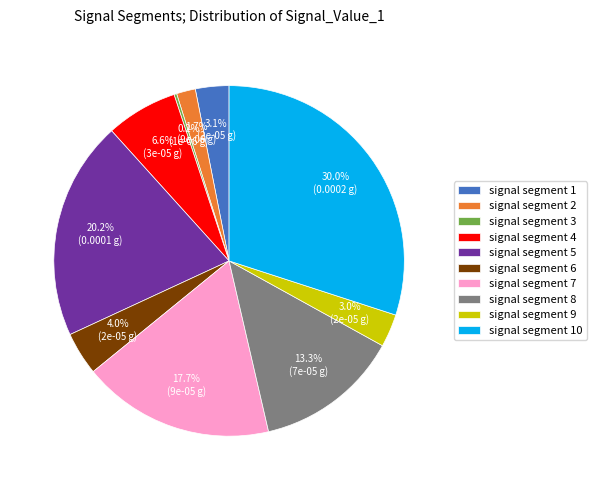

To the nearest percent, what percentage of the pie is signal segment 5?

20%